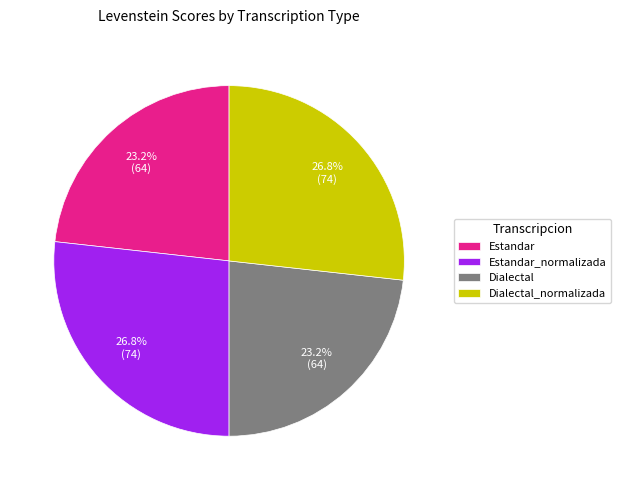

Does Estandar account for over 50% of the chart?

No